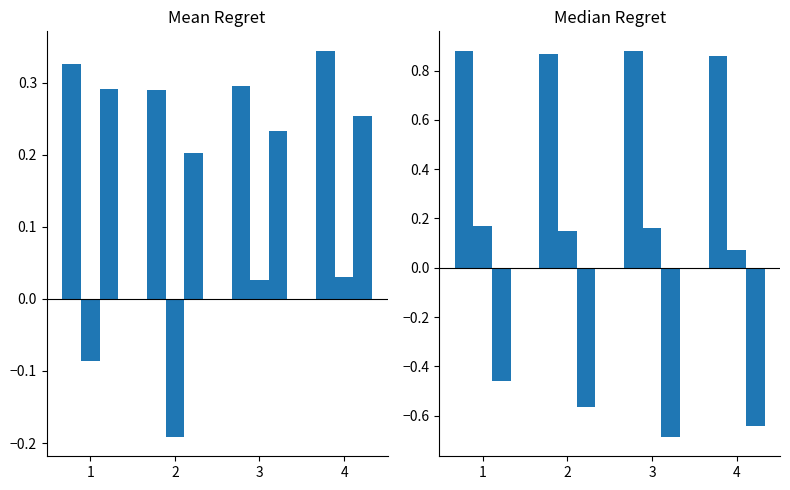

What is the total value across all series at 4?

0.9